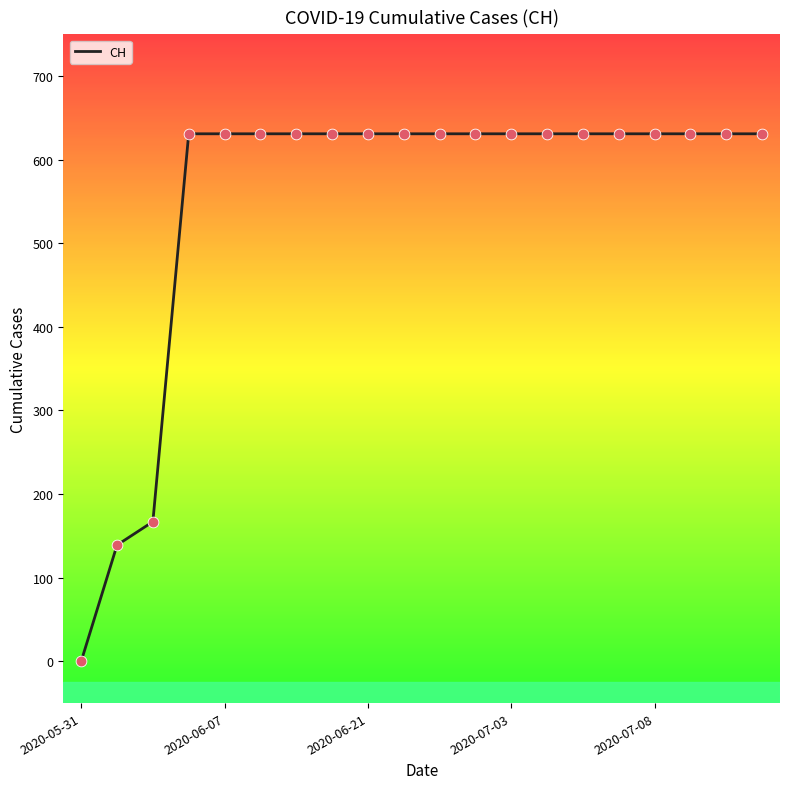

What is the difference between the maximum and minimum values?

631